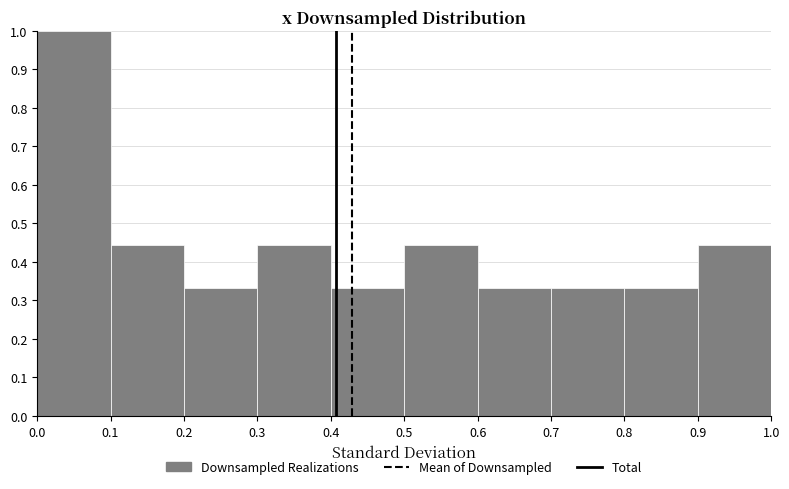

Reading left to right, list every bar in this chart as the range it spans on the x-axis followed by its height. The values are not printed on the chart, so give them approximately, as read against the axis.

0.0 to 0.1: 1.00
0.1 to 0.2: 0.44
0.2 to 0.3: 0.33
0.3 to 0.4: 0.44
0.4 to 0.5: 0.33
0.5 to 0.6: 0.44
0.6 to 0.7: 0.33
0.7 to 0.8: 0.33
0.8 to 0.9: 0.33
0.9 to 1.0: 0.44